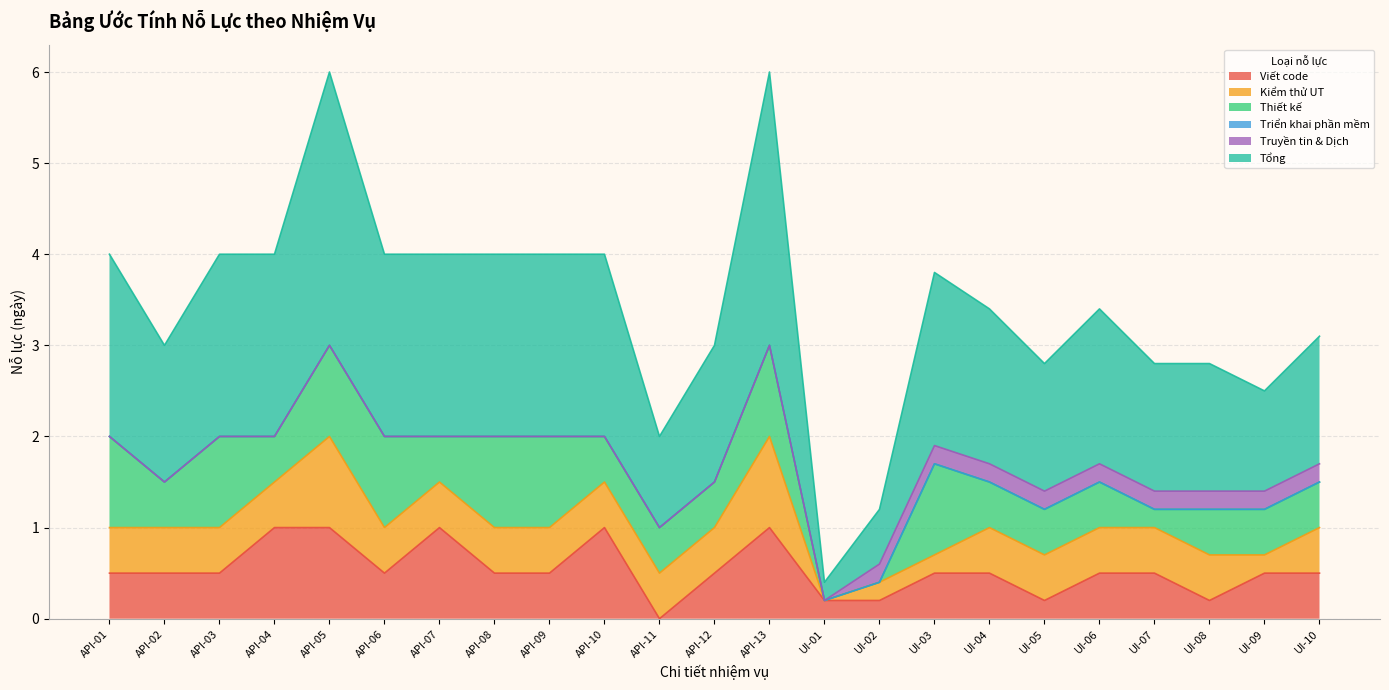

What is the sum of all Thiết kế values?

14.2